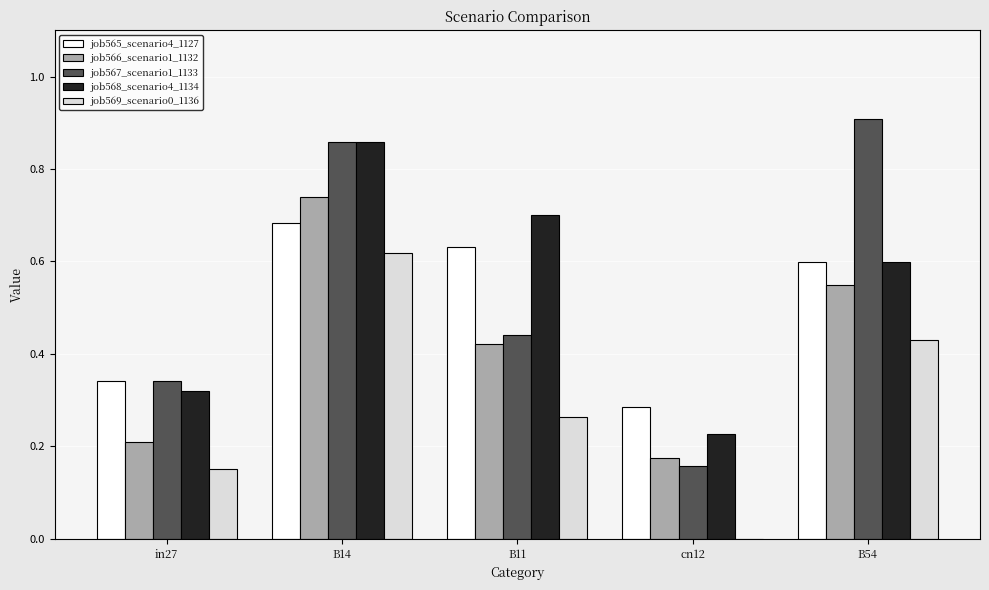

Which series changed the most between in27 and cn12?

job567_scenario1_1133